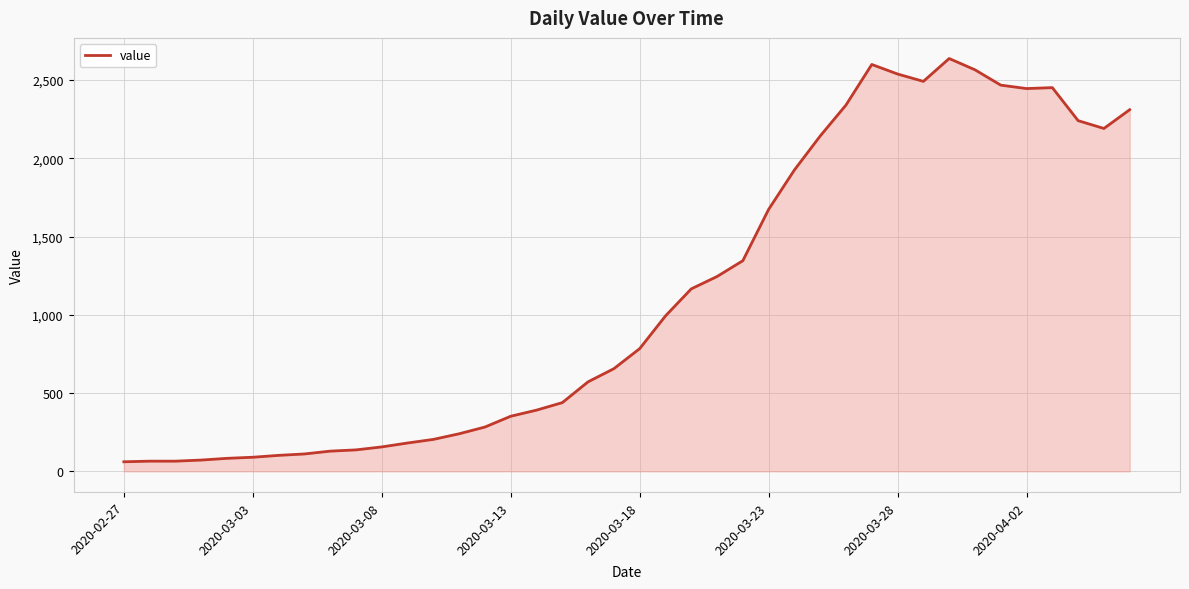

What is the minimum value shown in the chart?

61